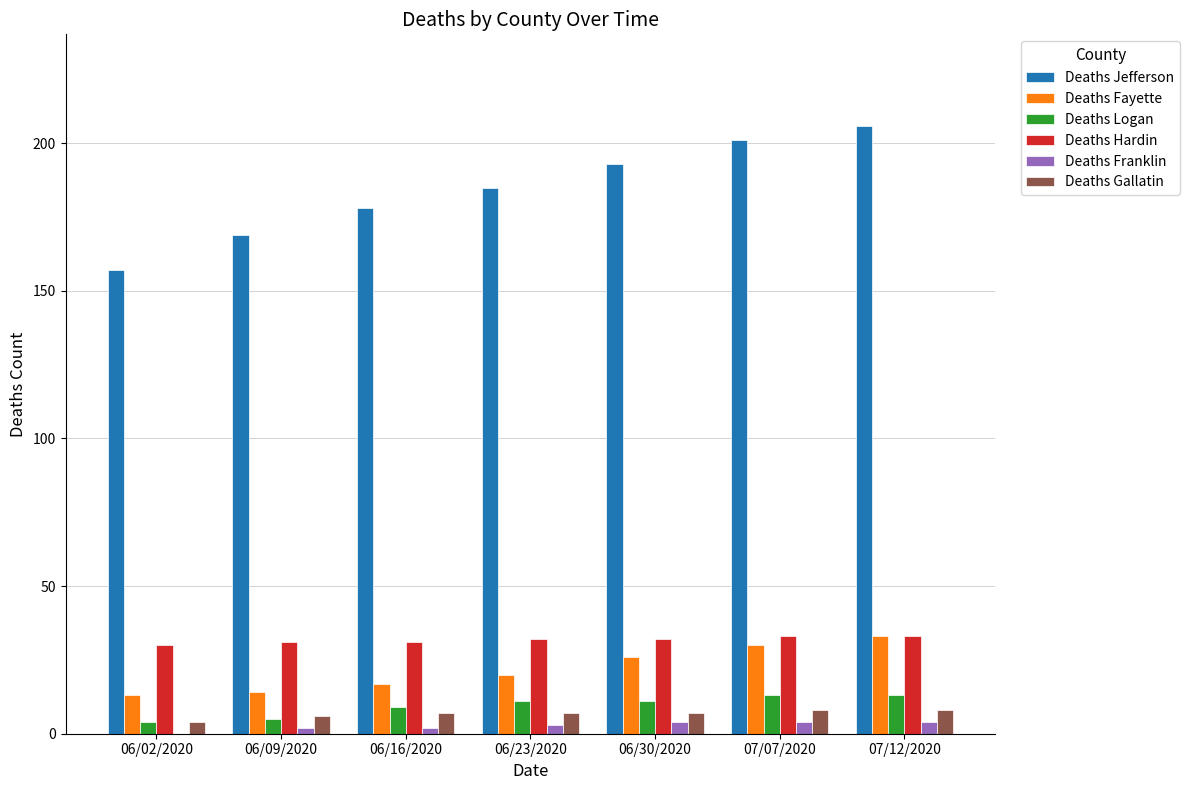

True or false: Deaths Hardin has a value of 11 at 06/30/2020.

False